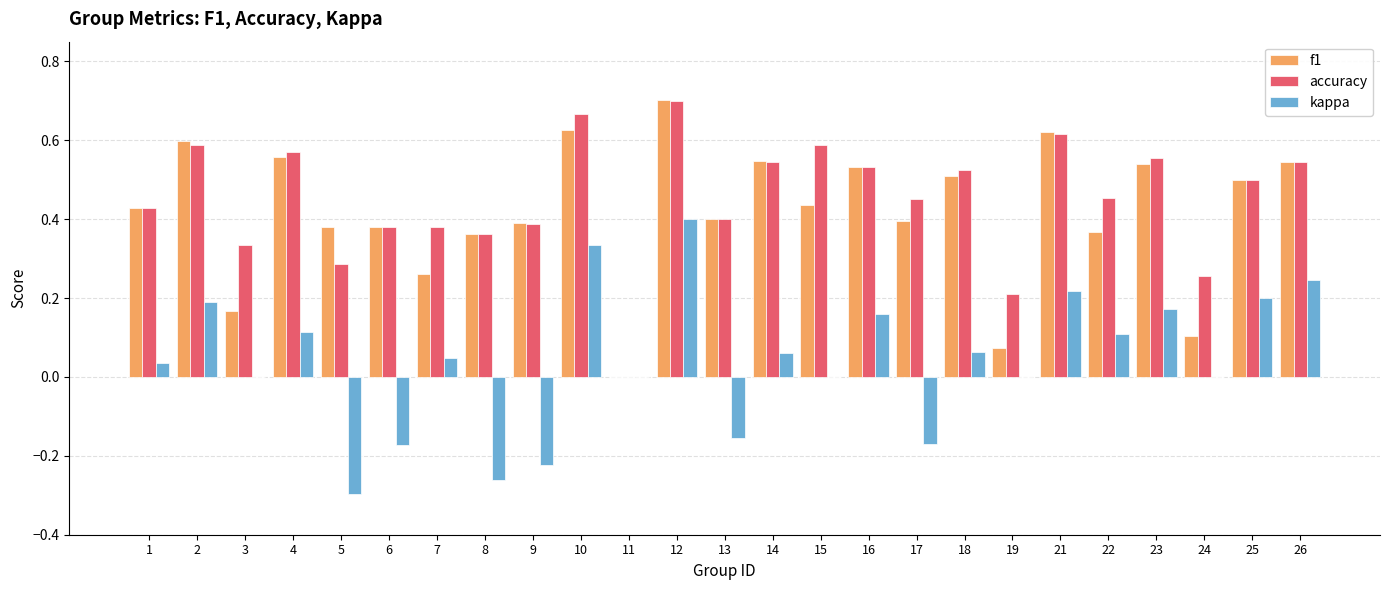

The value of f1 at 3 is 0.1. True or false?

False